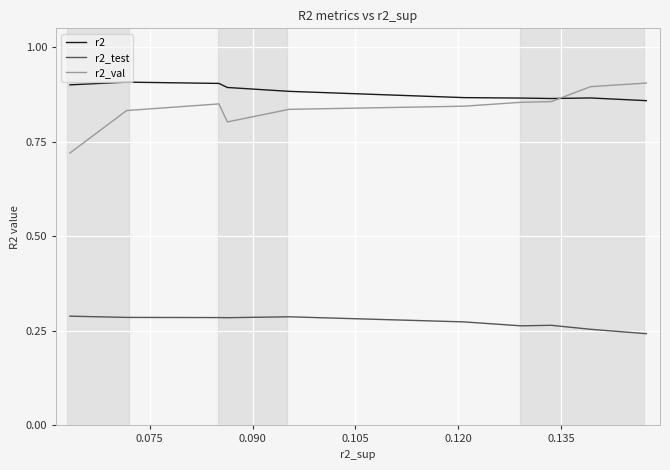

Which series has the largest range (max minus min)?

r2_val